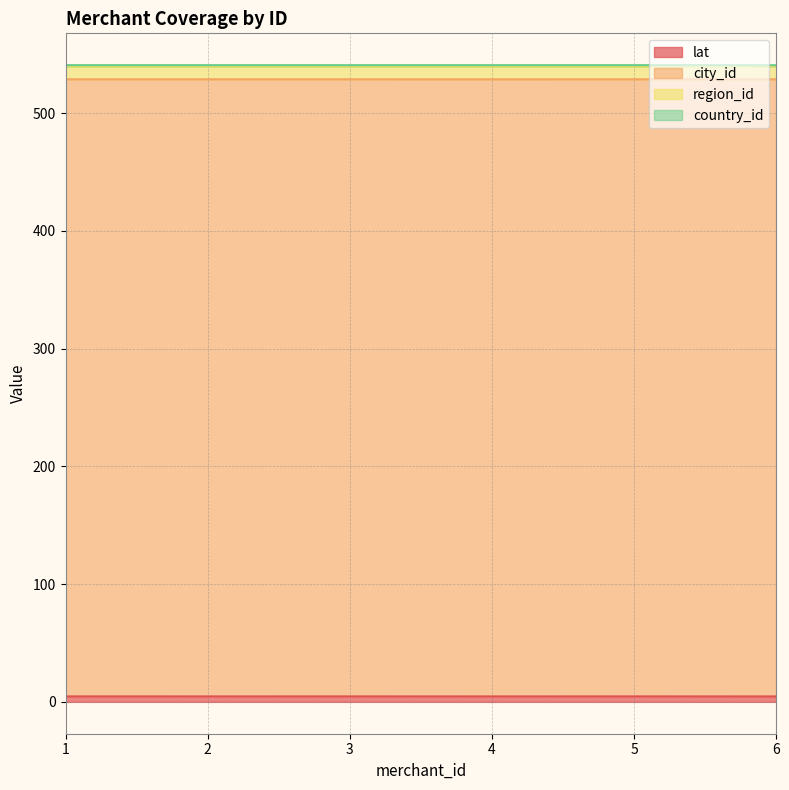

What position from the right is 4.0?

3